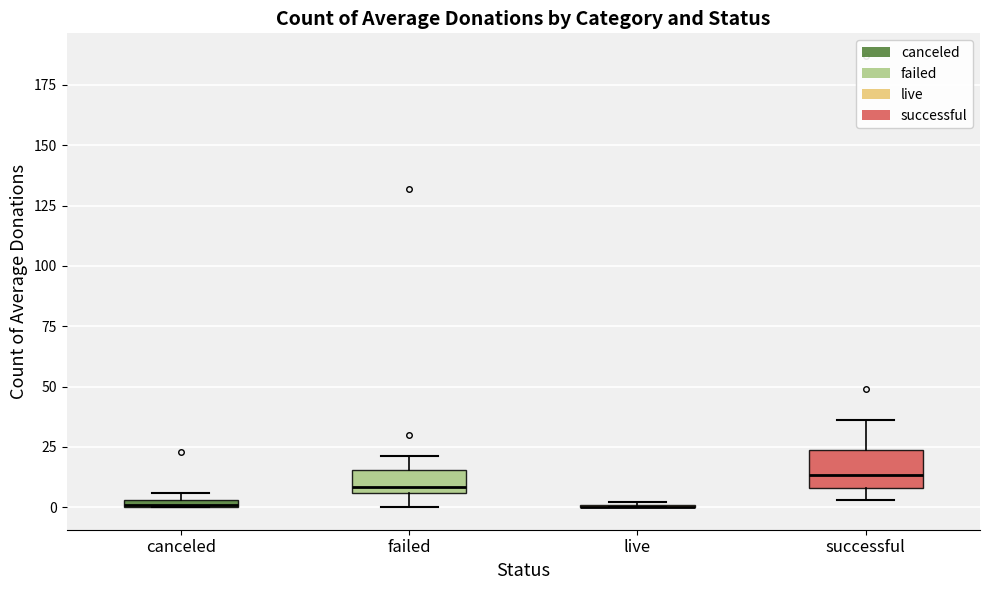

Where does the lower whisker of the box for failed end on the y-axis? The values are not printed on the chart, so give them approximately, as read against the axis.

0